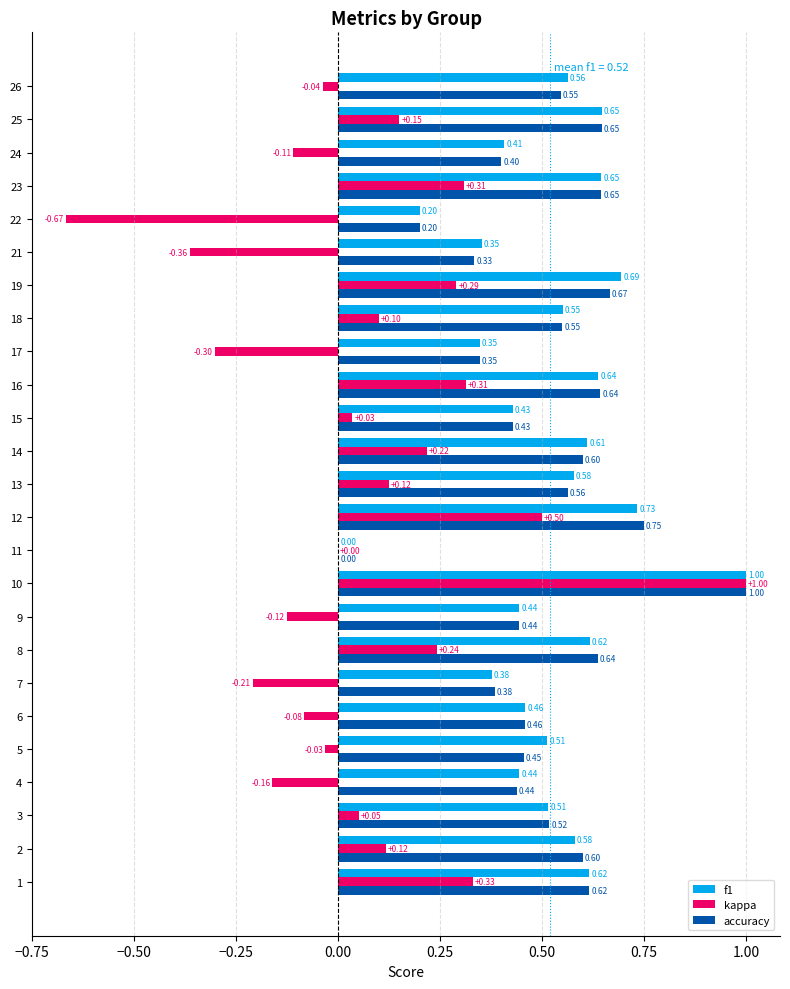

What is the sum of the accuracy values at 8 and 15?

1.1